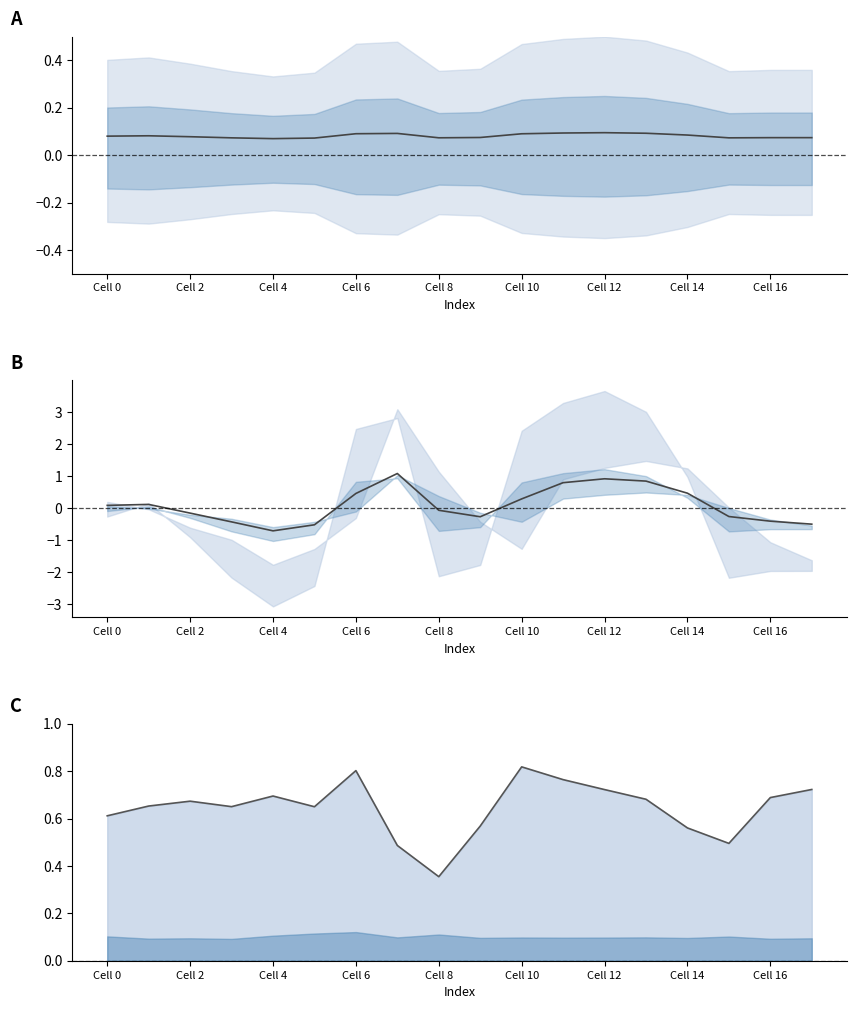

True or false: fold_growth_line has a value of 0.7 at Cell 16.

True